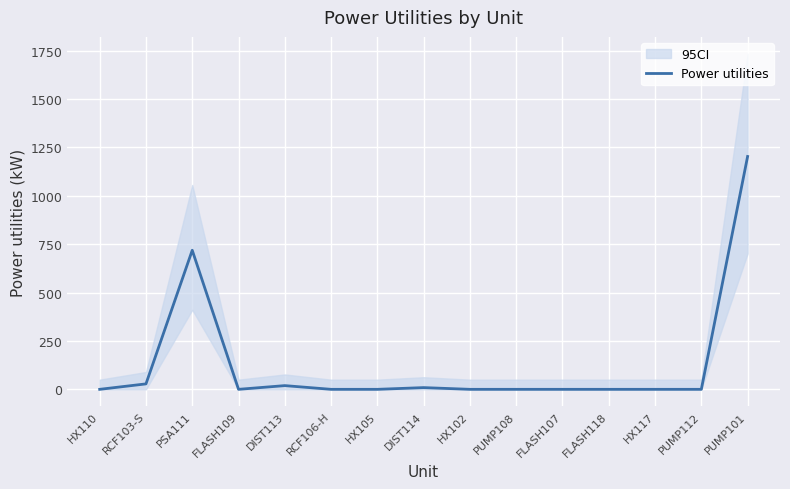

The chart shows a value of 0.0 at PUMP108. True or false?

False